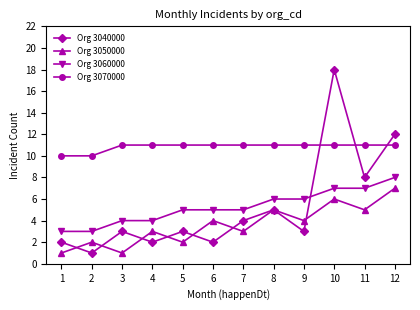

What is the average value of the Org 3070000 series?

11